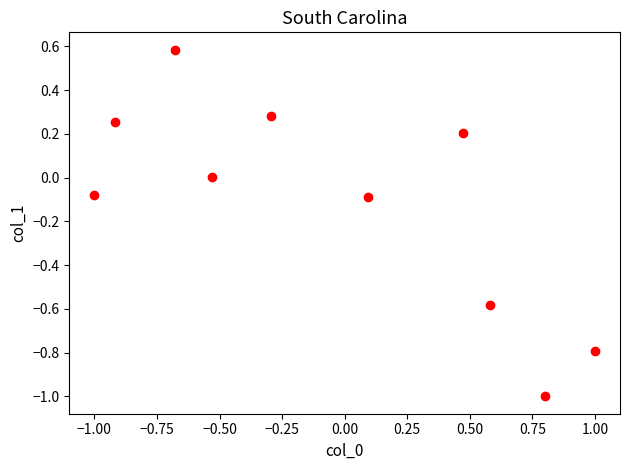

What is the range of X values (max minus min)?

2.0